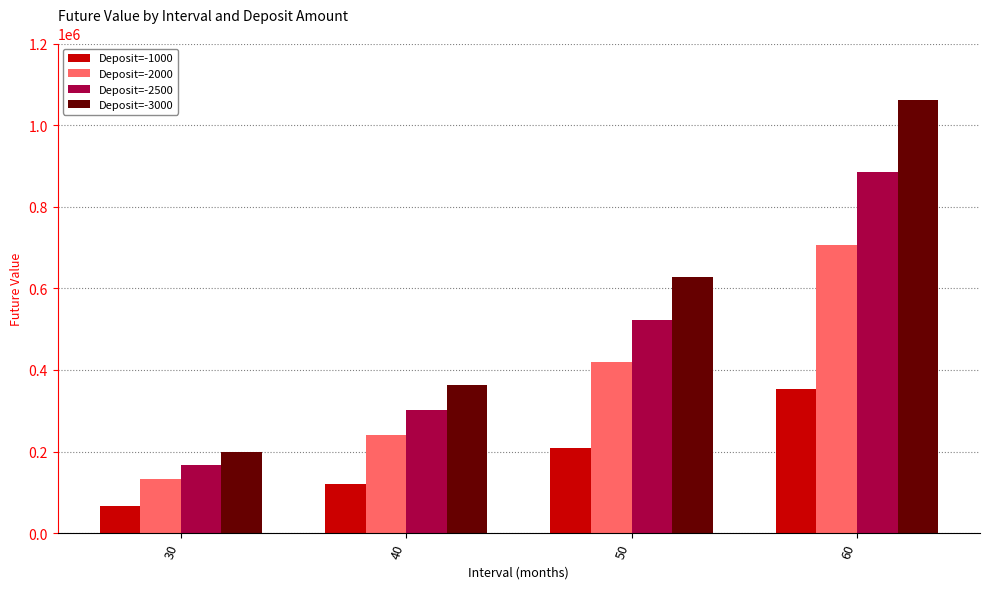

What is the difference between the second highest and second lowest values in the Deposit=-2000 series?

177096.4